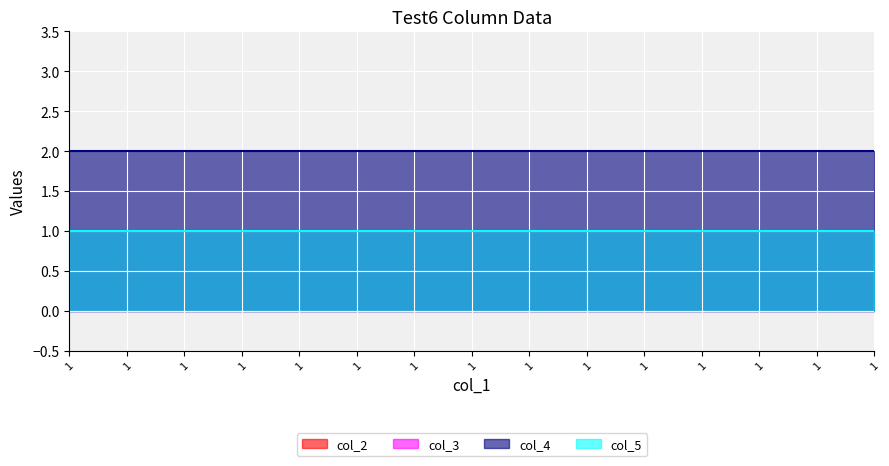

What is the sum of the col_3 values at 1 and 1?

2